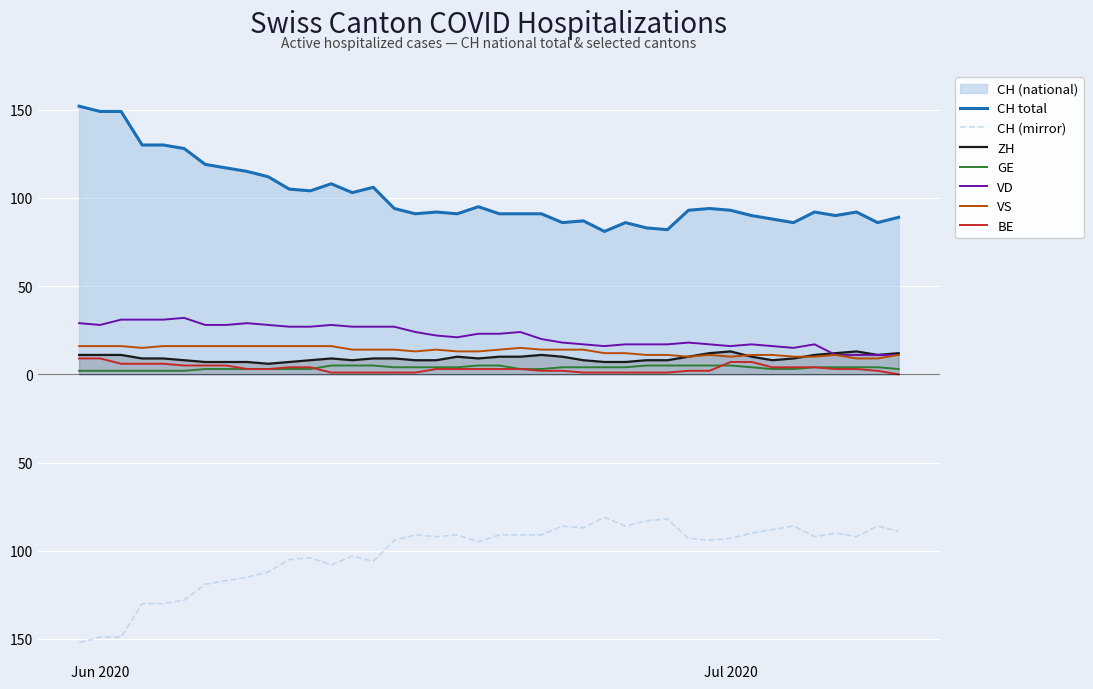

Does the chart display data point markers on the line(s)?

No